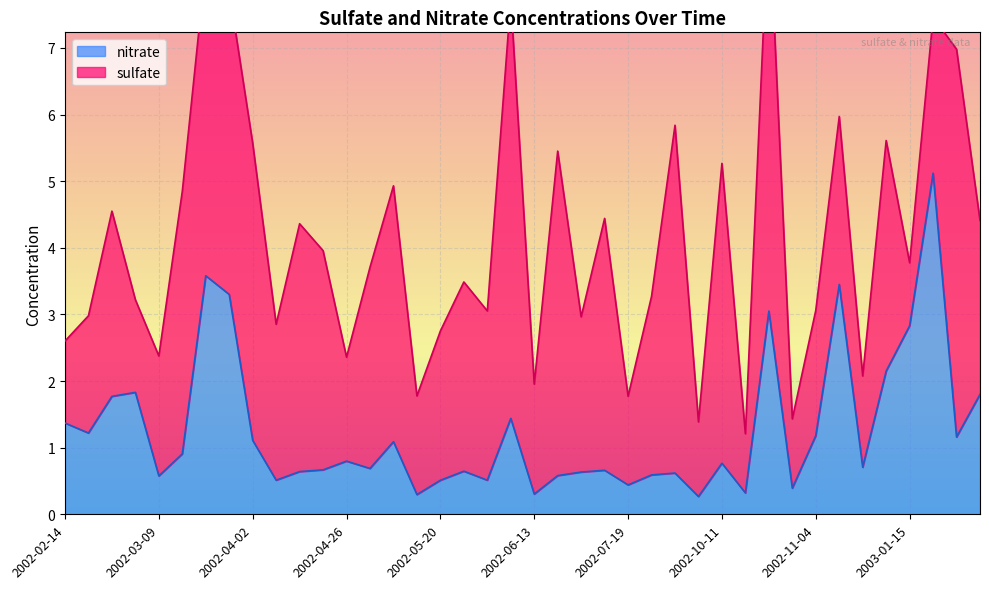

List the labels in order of value, largest first.

2003-01-27, 2002-03-21, 2002-11-28, 2002-03-27, 2002-10-23, 2003-01-15, 2002-12-16, 2002-03-03, 2003-02-14, 2002-02-25, 2002-06-07, 2002-02-14, 2002-02-19, 2002-11-04, 2003-02-02, 2002-04-02, 2002-05-08, 2002-03-15, 2002-04-26, 2002-10-11, 2002-12-04, 2002-05-02, 2002-04-20, 2002-07-13, 2002-05-26, 2002-04-14, 2002-06-25, 2002-09-29, 2002-07-31, 2002-06-19, 2002-03-09, 2002-04-08, 2002-06-01, 2002-05-20, 2002-07-19, 2002-10-29, 2002-10-17, 2002-06-13, 2002-05-14, 2002-10-05